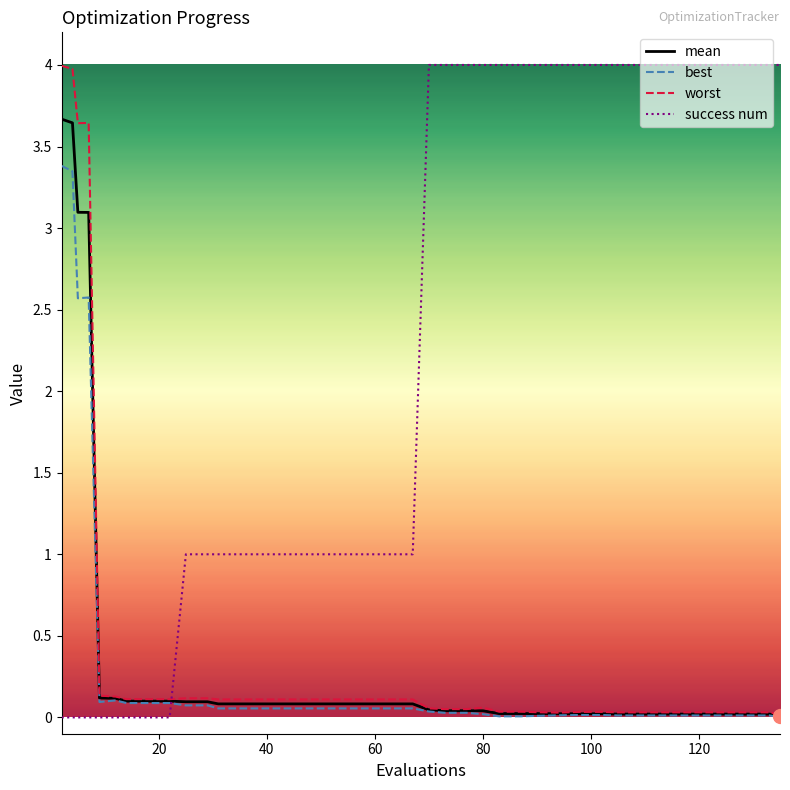

What is the maximum value for success num?

4.0